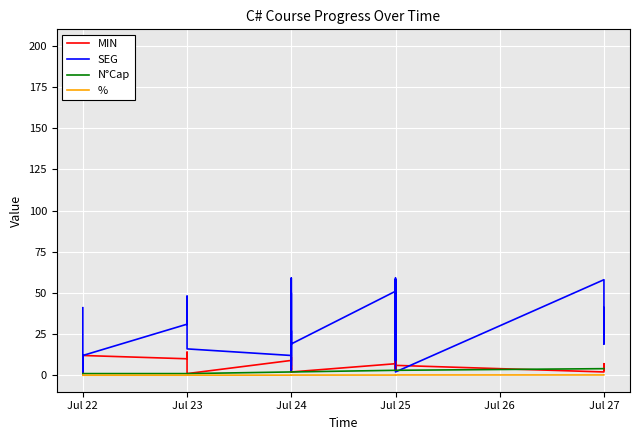

What is the difference between the maximum and second lowest values in the MIN series?

13.0